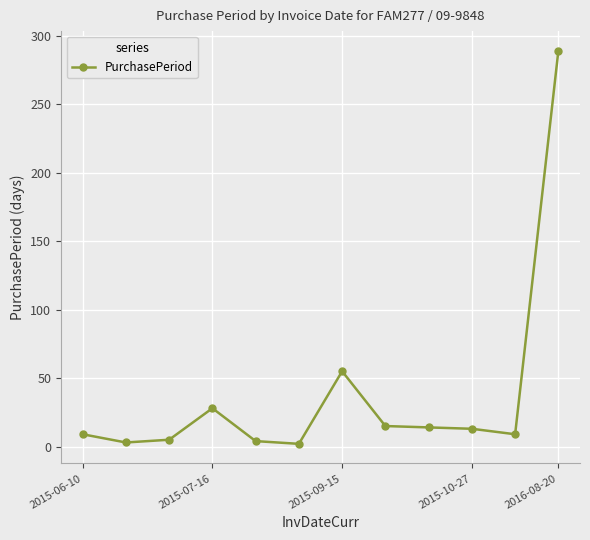

What is the maximum value shown in the chart?

289